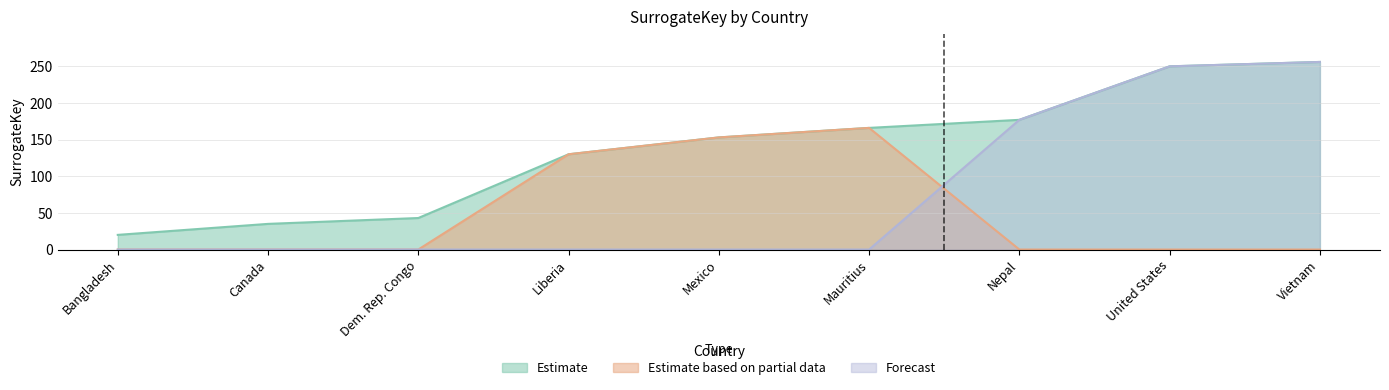

How many lines are shown in the chart?

3